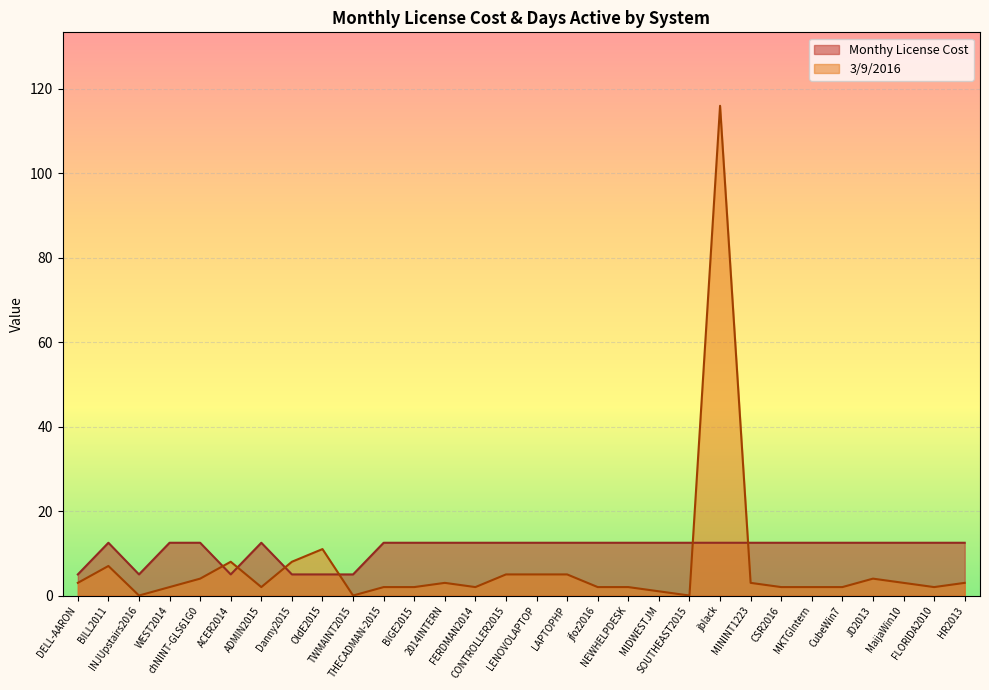

At which category is the sum across all series the highest?

jblack